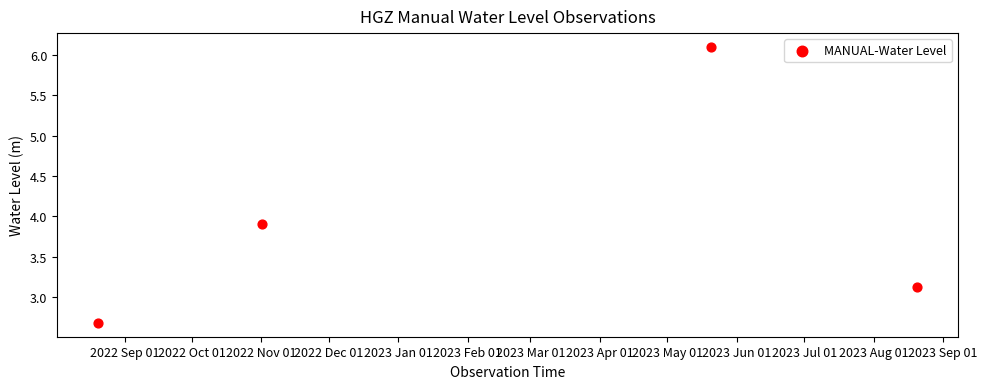

What is the average Y value?

4.0